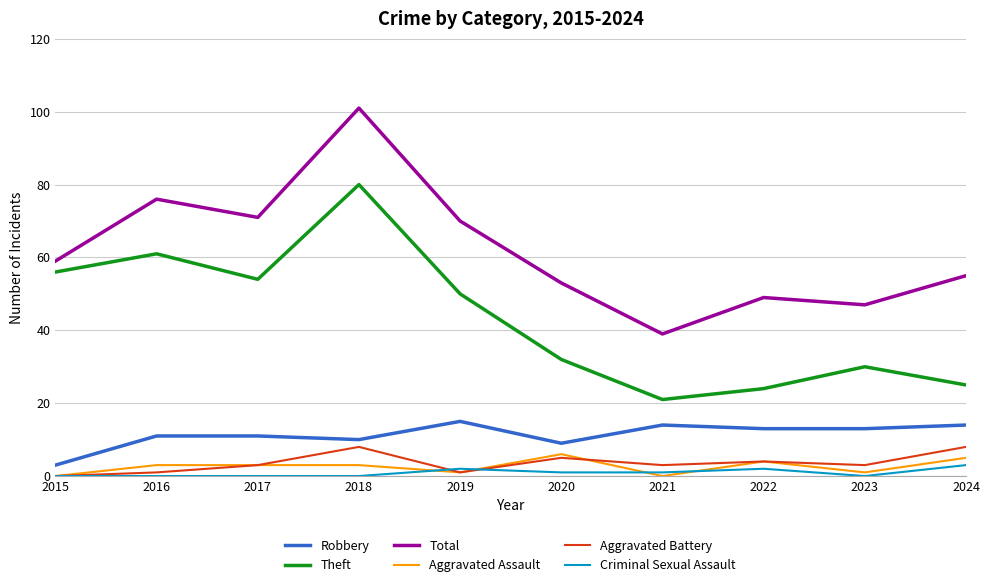

True or false: Criminal Sexual Assault and Total cross at least once.

False